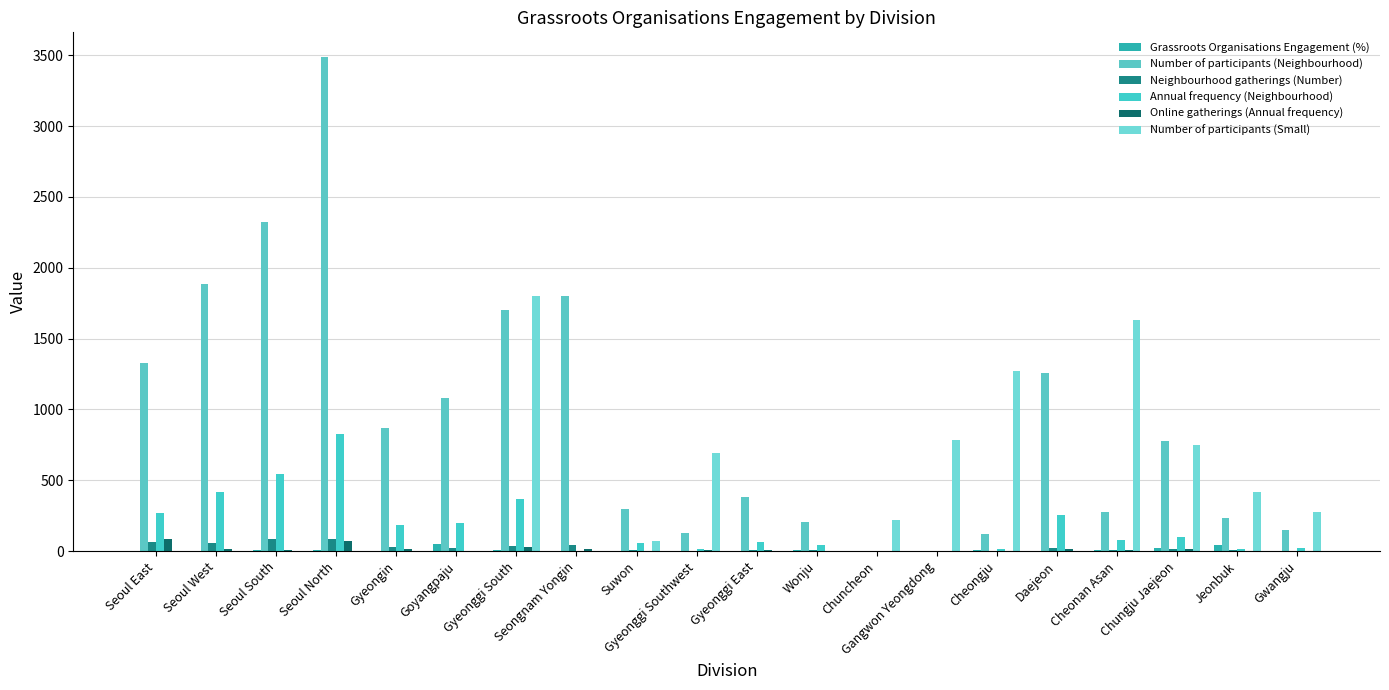

What is the total value across all series at Seoul East?

1740.7